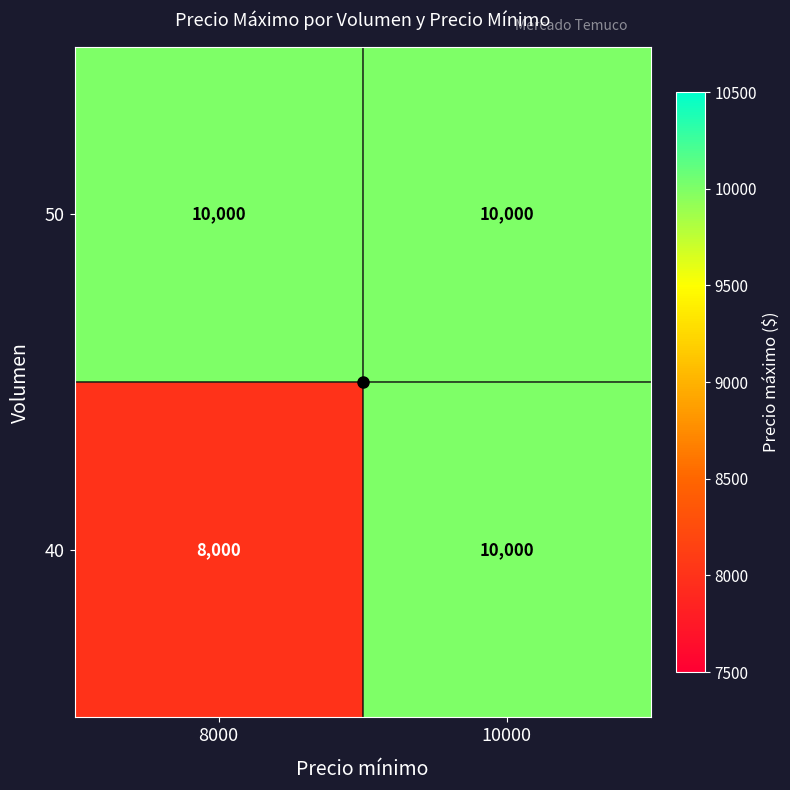

Which series has the widest spread of values?

40